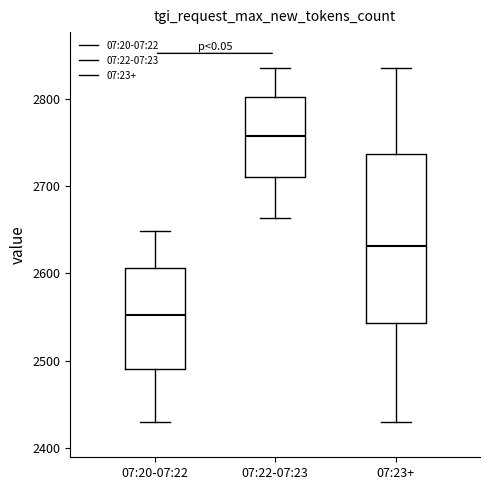

Which box's median line is the highest?

07:22-07:23